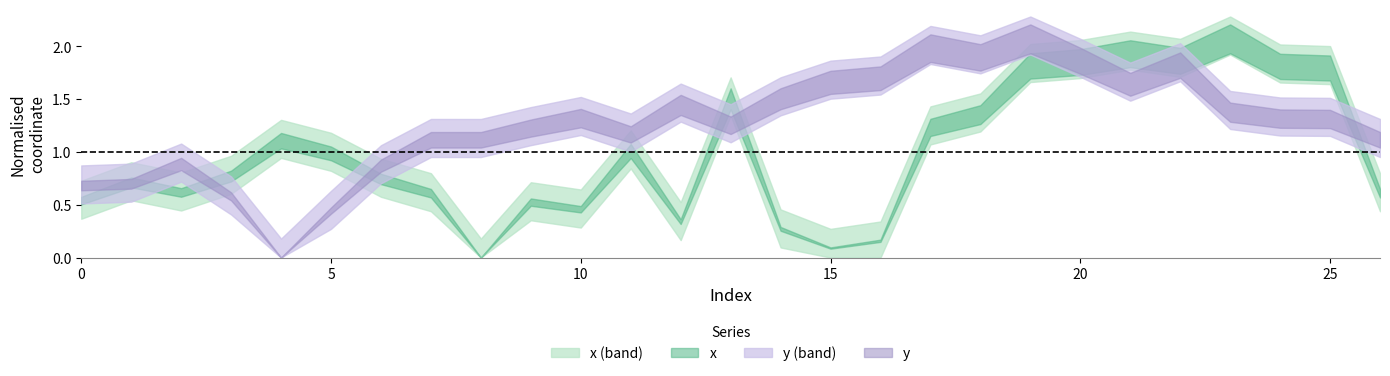

At which category does the chart reach its peak across all series?

23